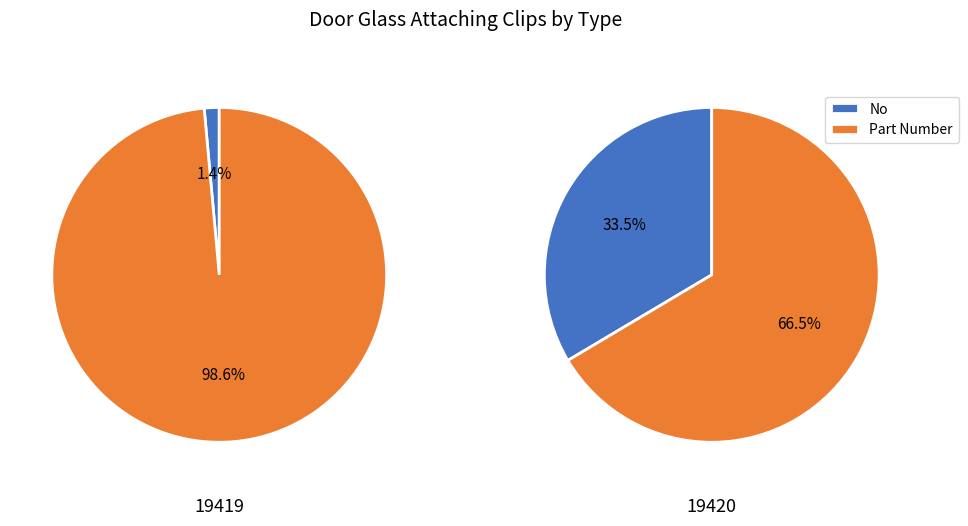

Rank the series by their maximum value, from lowest to highest.

No, Part Number